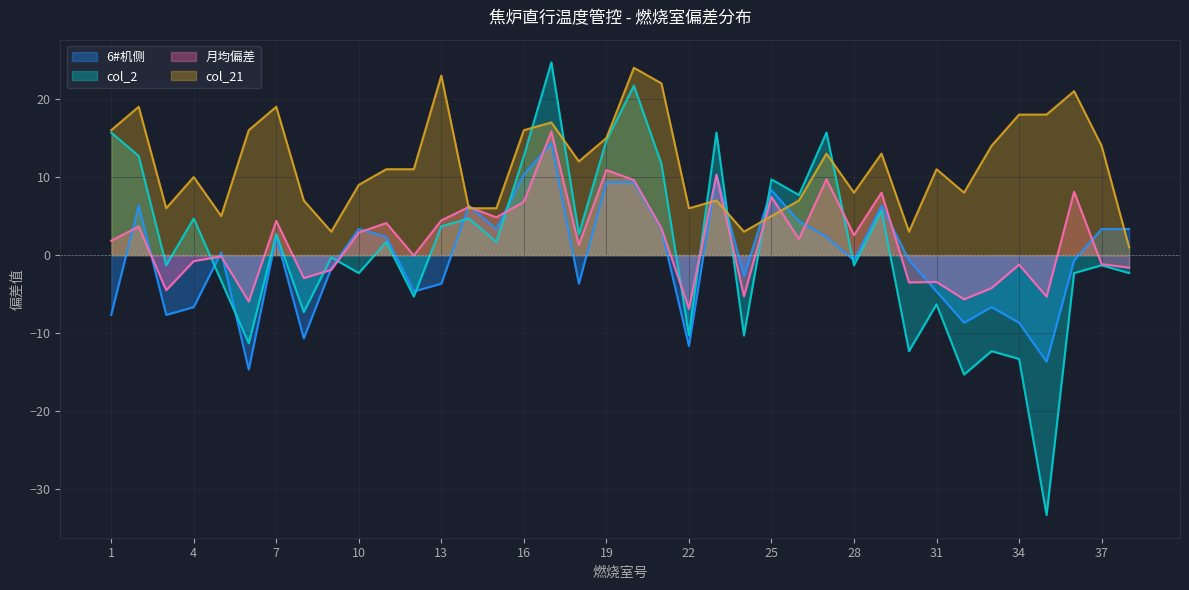

What is the greatest value displayed?

24.7